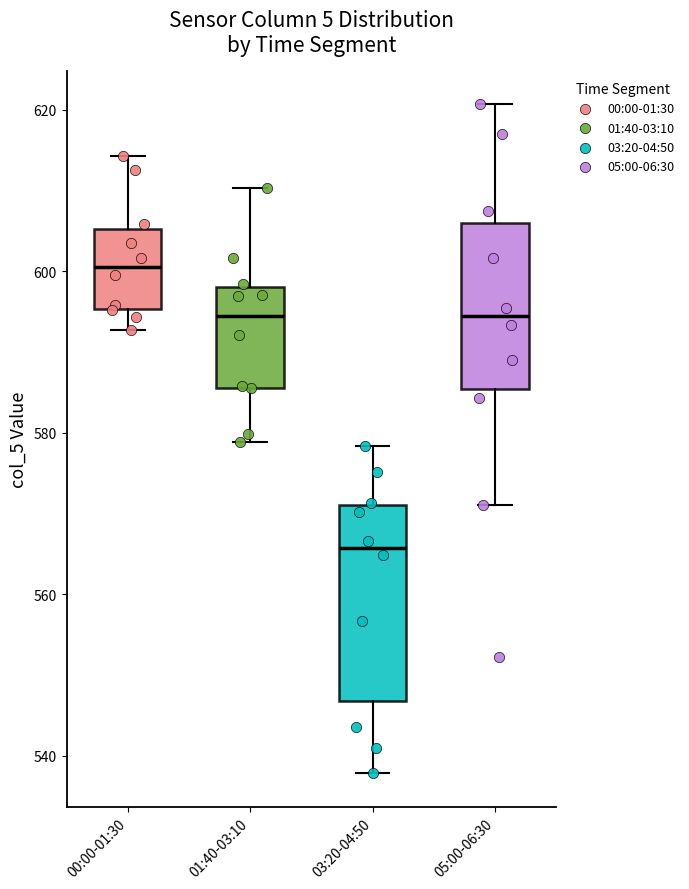

Reading left to right, transcribe this box plot: for each box, give where its median line is, the range the box spans, and where its two whiskers end, as read against the y-axis. The values are not printed on the chart, so give them approximately, as read against the axis.

00:00-01:30: median 600, box 596 to 606, whiskers 592 to 614
01:40-03:10: median 594, box 586 to 598, whiskers 578 to 610
03:20-04:50: median 566, box 546 to 572, whiskers 538 to 578
05:00-06:30: median 594, box 586 to 606, whiskers 572 to 620